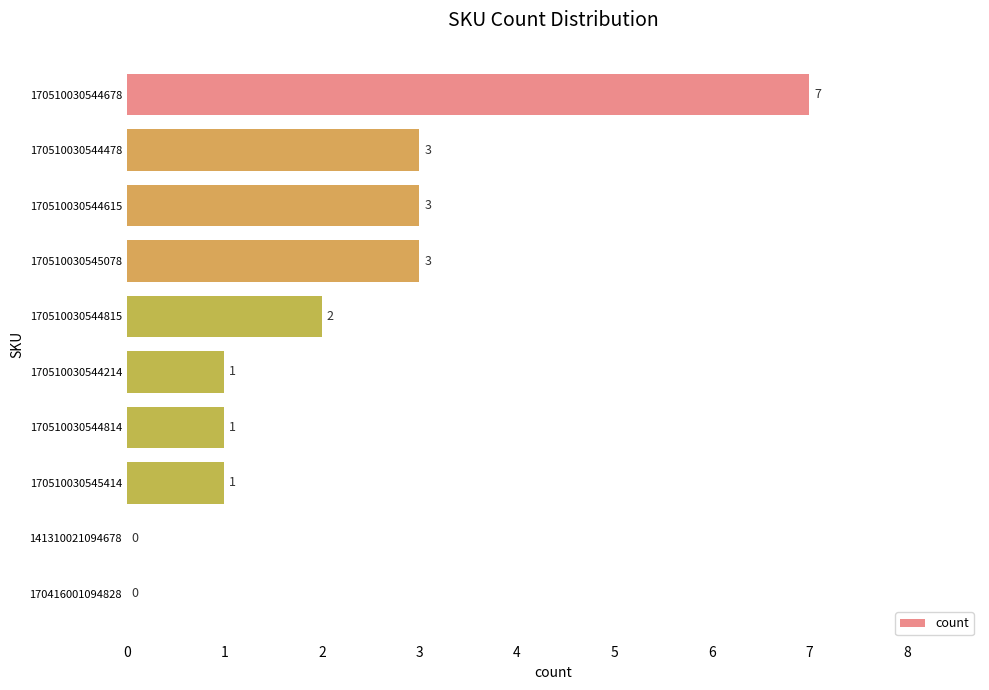

The chart shows a value of 2 at 170510030544214. True or false?

False